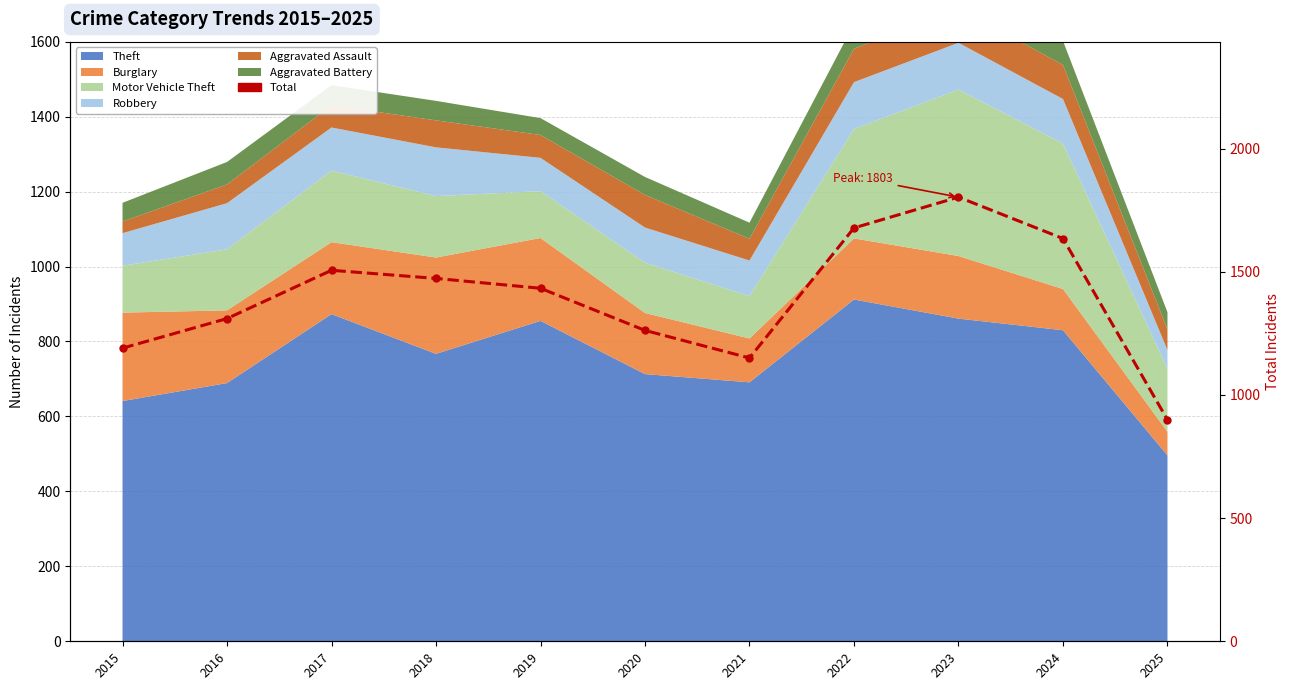

At which category does the chart reach its peak across all series?

2023